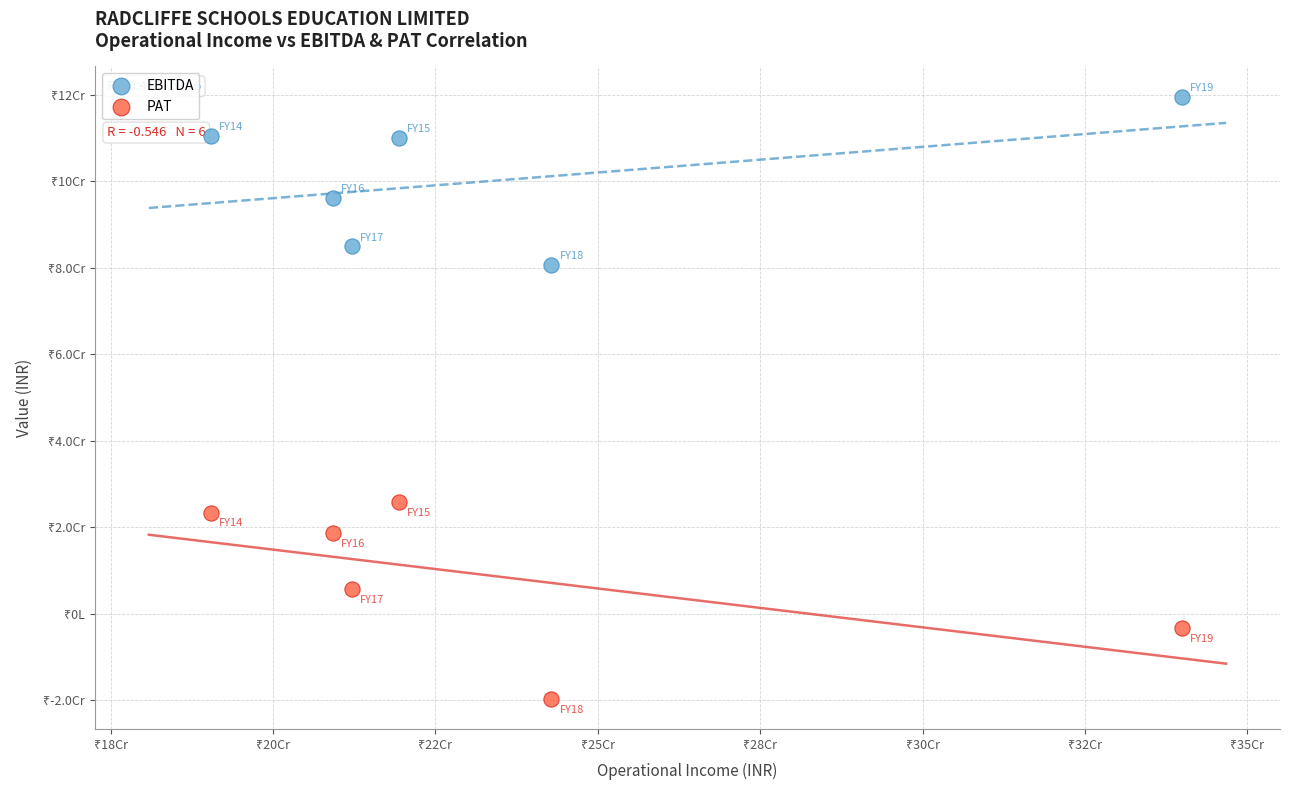

What are all the series names shown in the legend?

EBITDA, PAT